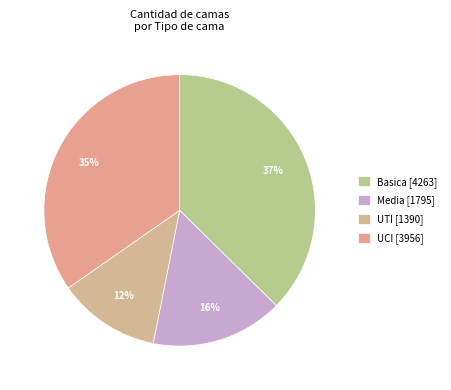

Is there any slice that represents more than half of the pie?

No